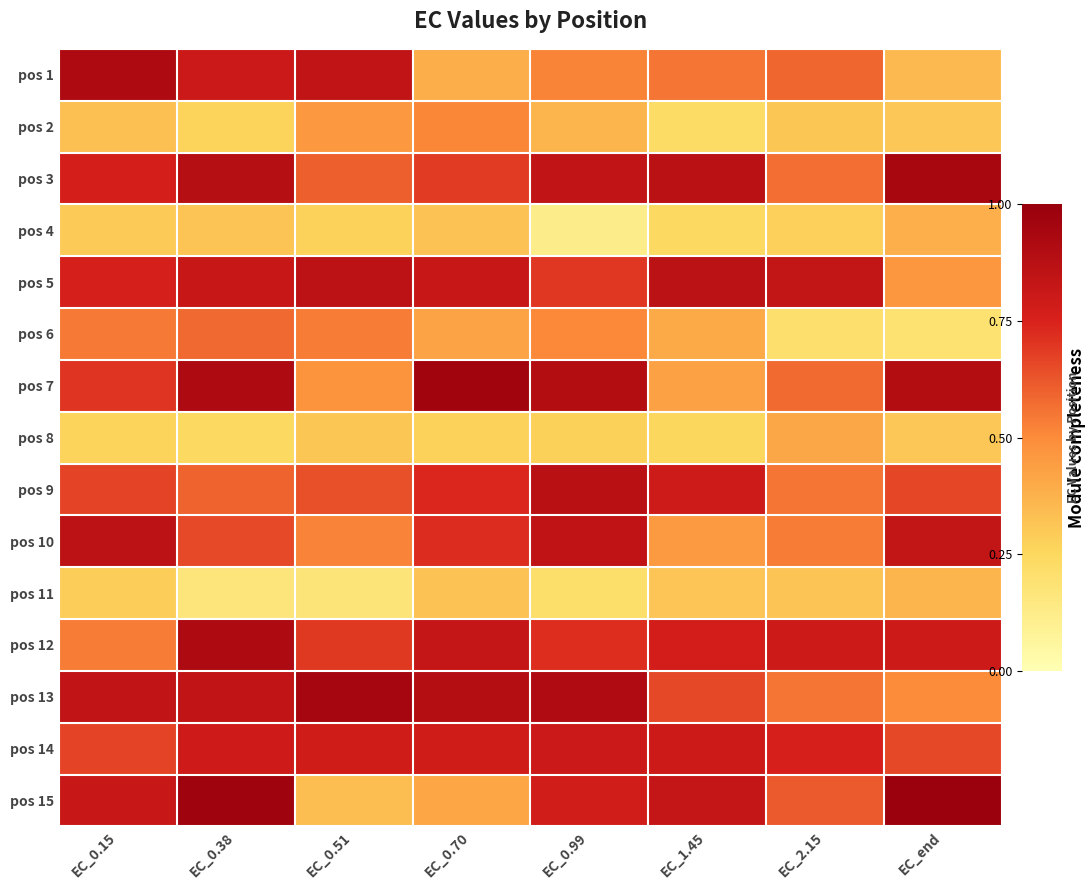

Reading right to left, list all the values displayed in this chart.

pos 1: EC_end=0.4	EC_2.15=0.6	EC_1.45=0.6	EC_0.99=0.5	EC_0.70=0.4	EC_0.51=0.8	EC_0.38=0.8	EC_0.15=0.9
pos 2: EC_end=0.3	EC_2.15=0.3	EC_1.45=0.2	EC_0.99=0.4	EC_0.70=0.5	EC_0.51=0.5	EC_0.38=0.3	EC_0.15=0.3
pos 3: EC_end=0.9	EC_2.15=0.6	EC_1.45=0.9	EC_0.99=0.8	EC_0.70=0.7	EC_0.51=0.6	EC_0.38=0.9	EC_0.15=0.8
pos 4: EC_end=0.4	EC_2.15=0.3	EC_1.45=0.2	EC_0.99=0.1	EC_0.70=0.3	EC_0.51=0.3	EC_0.38=0.3	EC_0.15=0.3
pos 5: EC_end=0.5	EC_2.15=0.8	EC_1.45=0.9	EC_0.99=0.7	EC_0.70=0.8	EC_0.51=0.9	EC_0.38=0.8	EC_0.15=0.8
pos 6: EC_end=0.2	EC_2.15=0.2	EC_1.45=0.4	EC_0.99=0.5	EC_0.70=0.4	EC_0.51=0.5	EC_0.38=0.6	EC_0.15=0.5
pos 7: EC_end=0.9	EC_2.15=0.6	EC_1.45=0.4	EC_0.99=0.9	EC_0.70=1.0	EC_0.51=0.5	EC_0.38=0.9	EC_0.15=0.7
pos 8: EC_end=0.3	EC_2.15=0.4	EC_1.45=0.3	EC_0.99=0.3	EC_0.70=0.3	EC_0.51=0.3	EC_0.38=0.2	EC_0.15=0.3
pos 9: EC_end=0.7	EC_2.15=0.6	EC_1.45=0.8	EC_0.99=0.9	EC_0.70=0.7	EC_0.51=0.6	EC_0.38=0.6	EC_0.15=0.7
pos 10: EC_end=0.8	EC_2.15=0.5	EC_1.45=0.5	EC_0.99=0.8	EC_0.70=0.7	EC_0.51=0.5	EC_0.38=0.7	EC_0.15=0.9
pos 11: EC_end=0.4	EC_2.15=0.3	EC_1.45=0.3	EC_0.99=0.2	EC_0.70=0.3	EC_0.51=0.2	EC_0.38=0.2	EC_0.15=0.3
pos 12: EC_end=0.8	EC_2.15=0.8	EC_1.45=0.8	EC_0.99=0.7	EC_0.70=0.8	EC_0.51=0.7	EC_0.38=0.9	EC_0.15=0.5
pos 13: EC_end=0.5	EC_2.15=0.6	EC_1.45=0.7	EC_0.99=0.9	EC_0.70=0.9	EC_0.51=0.9	EC_0.38=0.8	EC_0.15=0.8
pos 14: EC_end=0.7	EC_2.15=0.8	EC_1.45=0.8	EC_0.99=0.8	EC_0.70=0.8	EC_0.51=0.8	EC_0.38=0.8	EC_0.15=0.7
pos 15: EC_end=1.0	EC_2.15=0.6	EC_1.45=0.8	EC_0.99=0.8	EC_0.70=0.4	EC_0.51=0.3	EC_0.38=1.0	EC_0.15=0.8